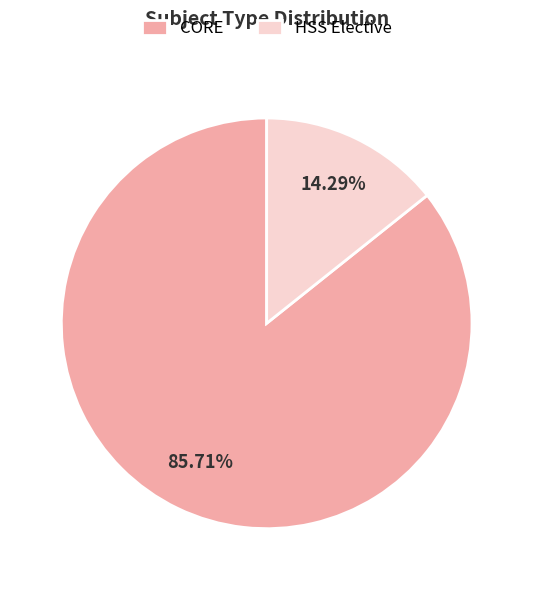

Count the number of slices in the pie.

2